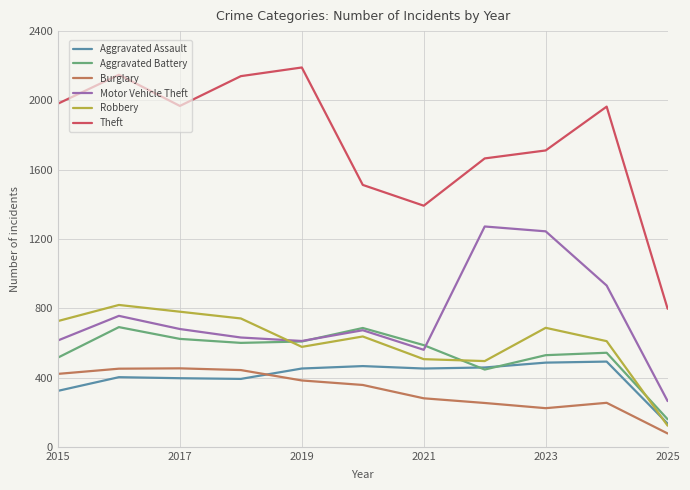

What is the greatest value displayed?

2190